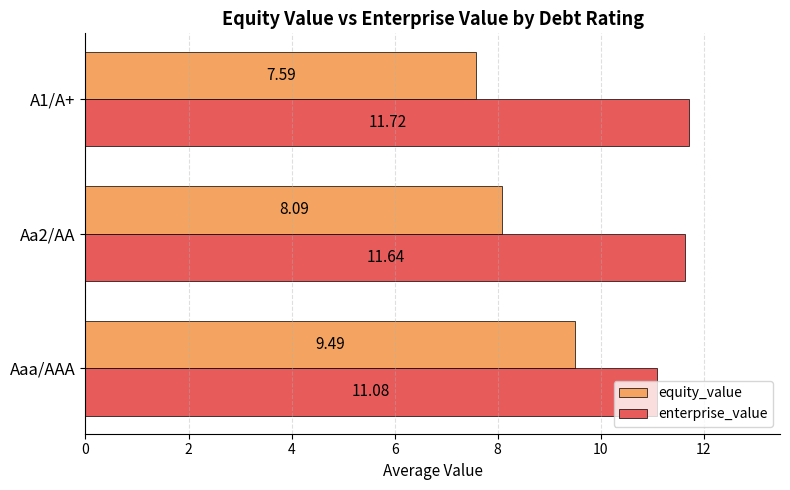

How many equity_value values are between 7 and 9?

2